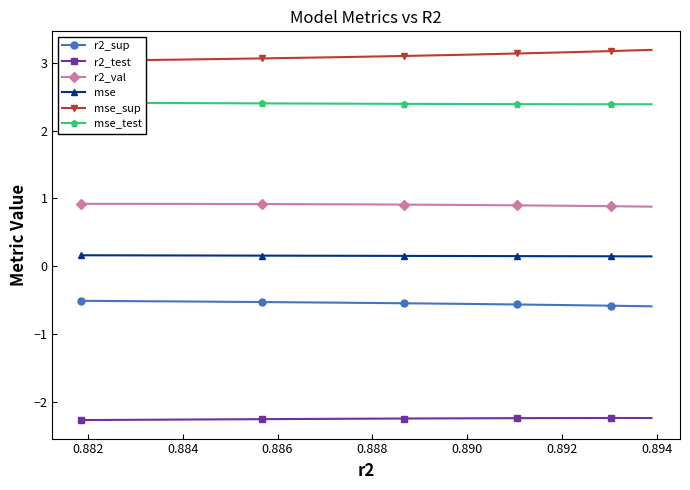

What is the value of the r2_test point at the 5th from the left?

-2.2